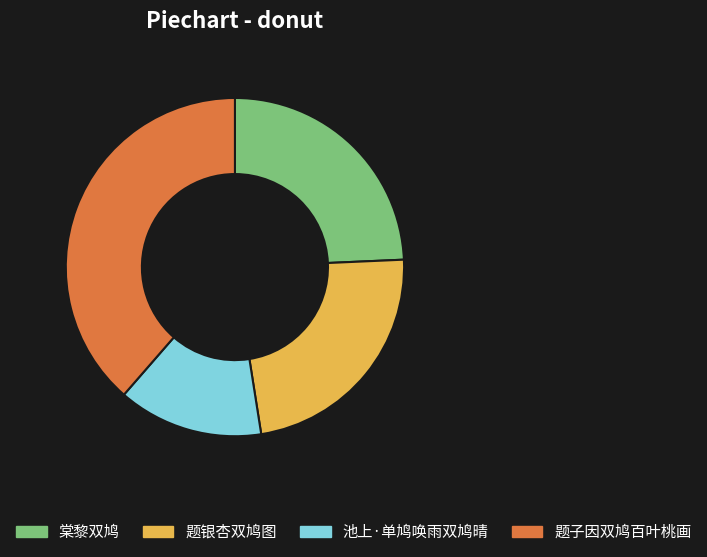

Which category has the smallest portion of the pie?

池上·单鸠唤雨双鸠晴